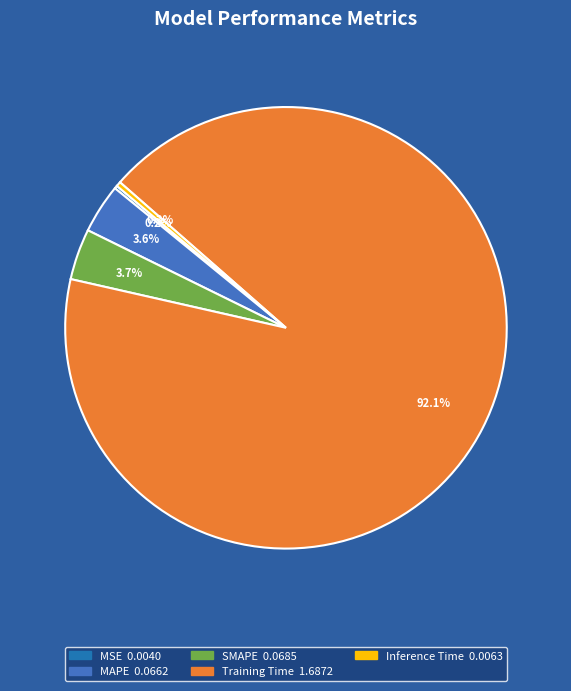

Is Training Time the majority of the pie?

Yes